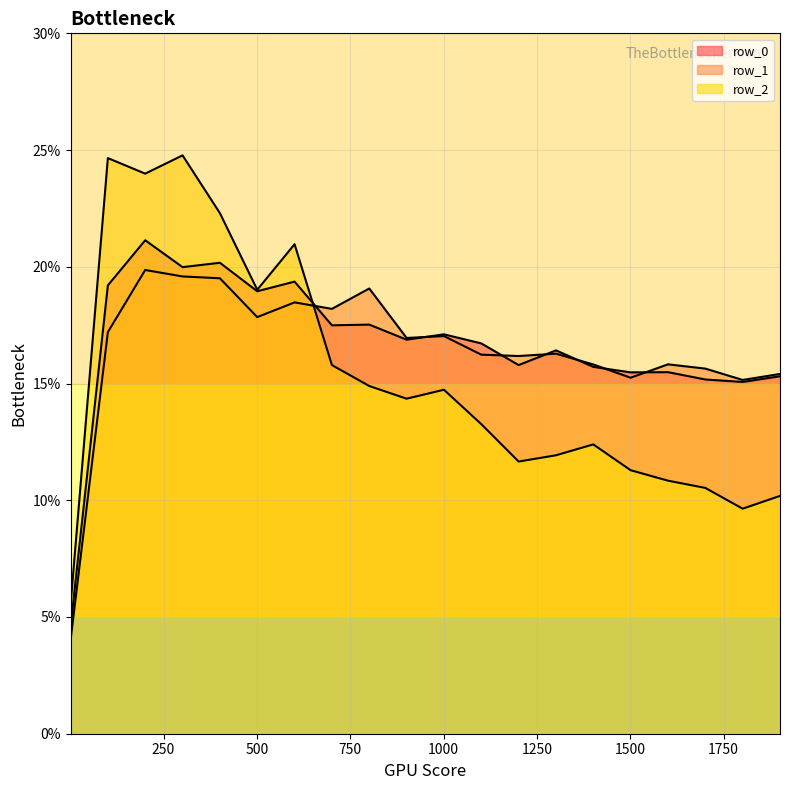

Count the row_0 values in the range 0 to 1.

20